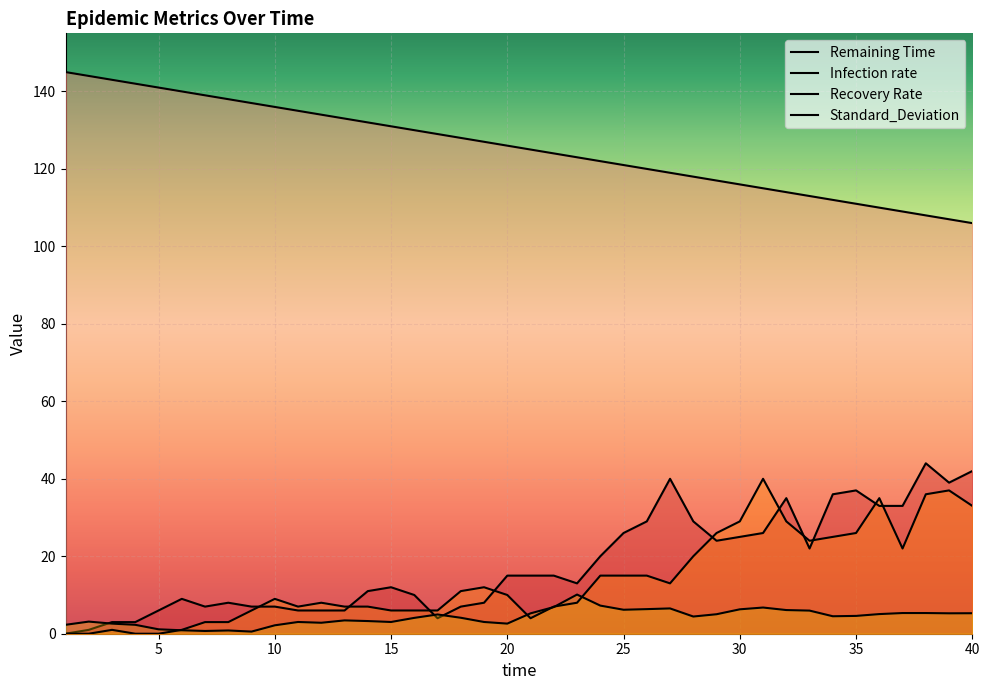

What is the value of the Standard_Deviation point at the 2nd from the left?

3.1